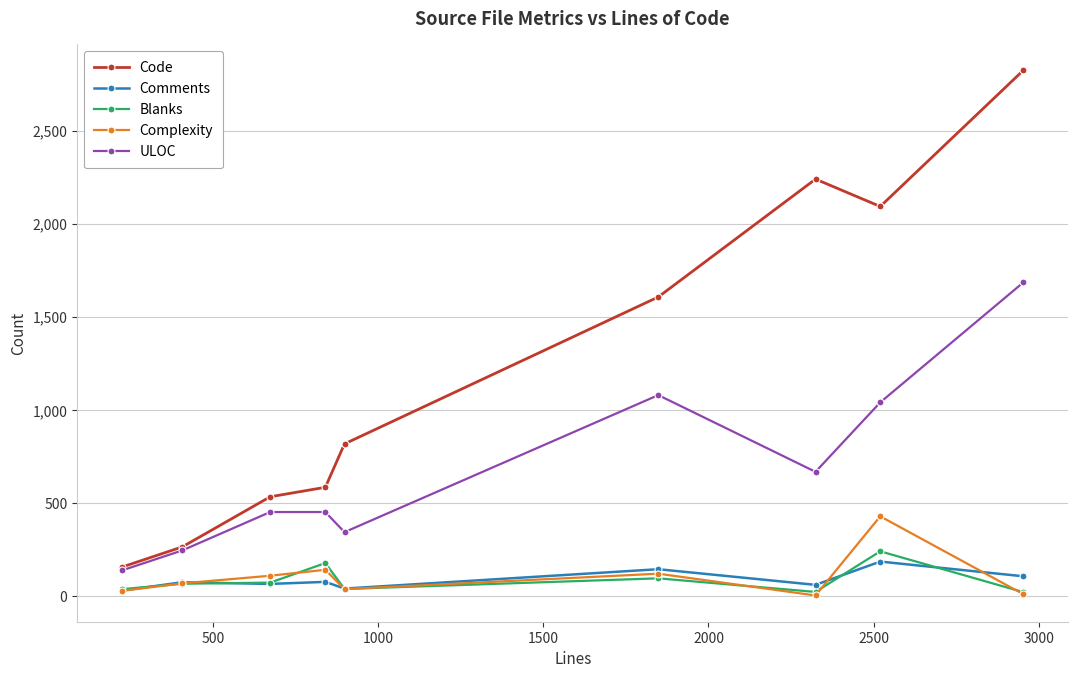

What are all the series names shown in the legend?

Code, Comments, Blanks, Complexity, ULOC